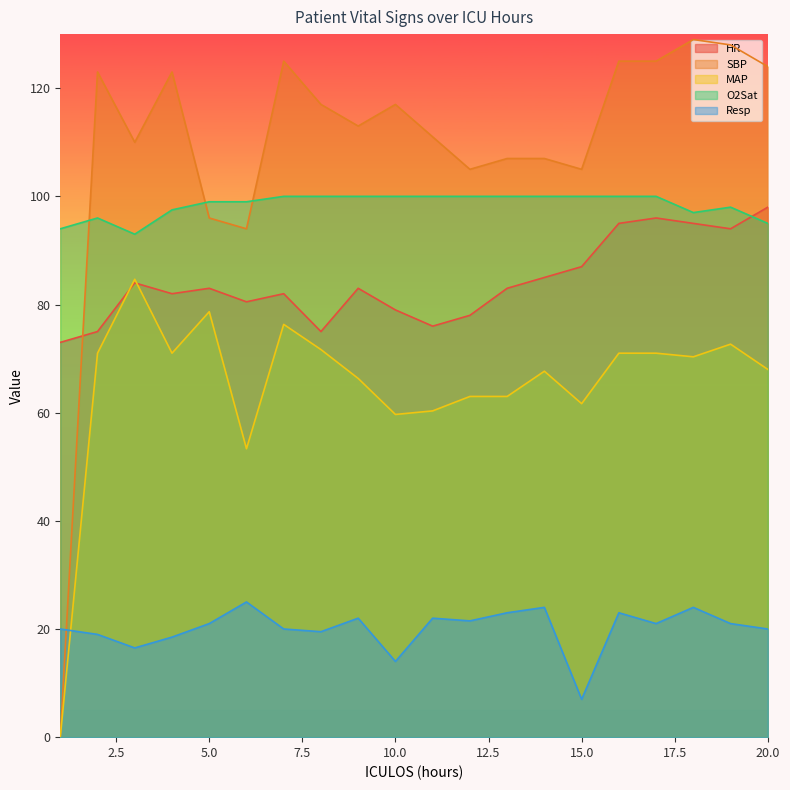

The value of HR at 18 is 95.0. True or false?

True